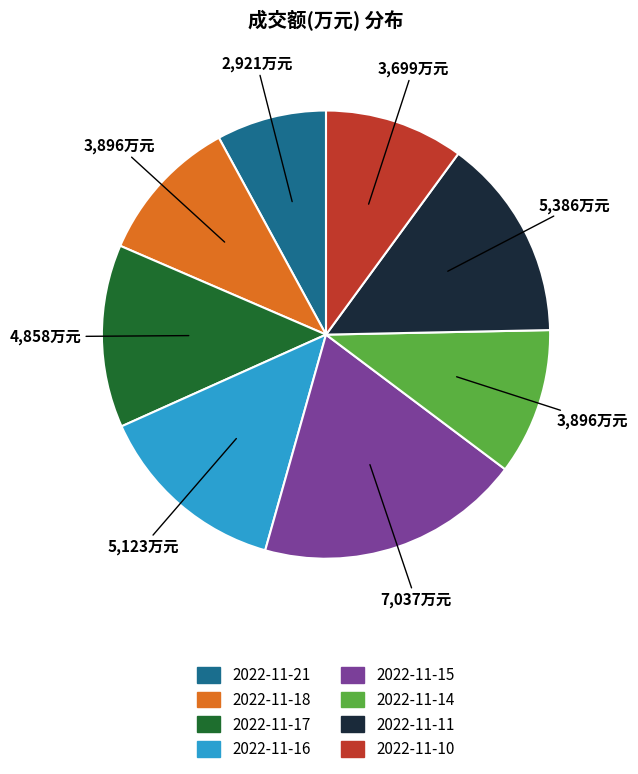

Is it true that 2022-11-16 is 14% of the pie?

True